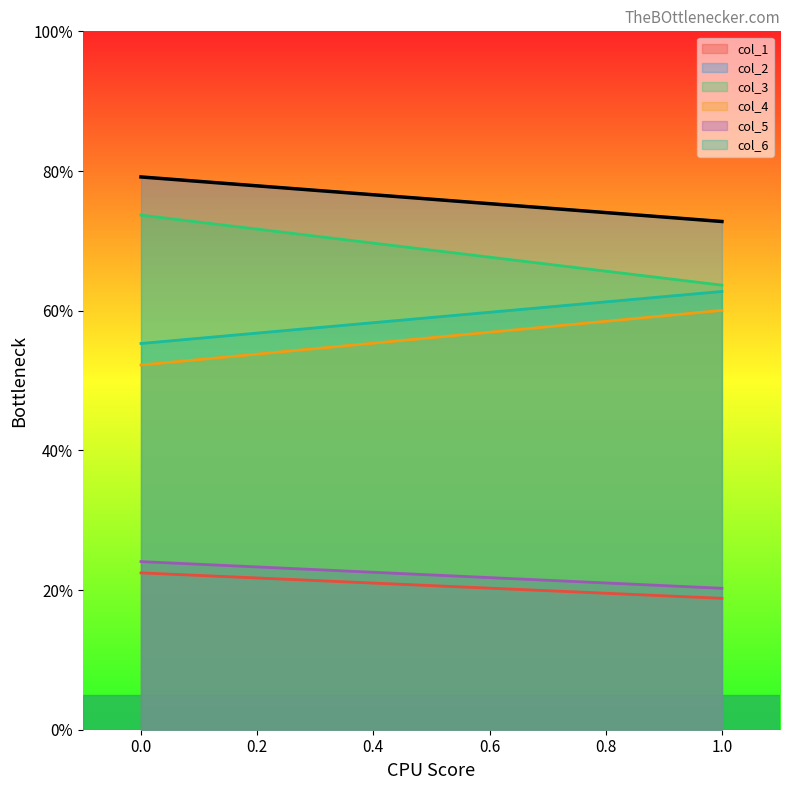

At 1, list the series in order from largest to smallest.

col_2, col_3, col_6, col_4, col_5, col_1